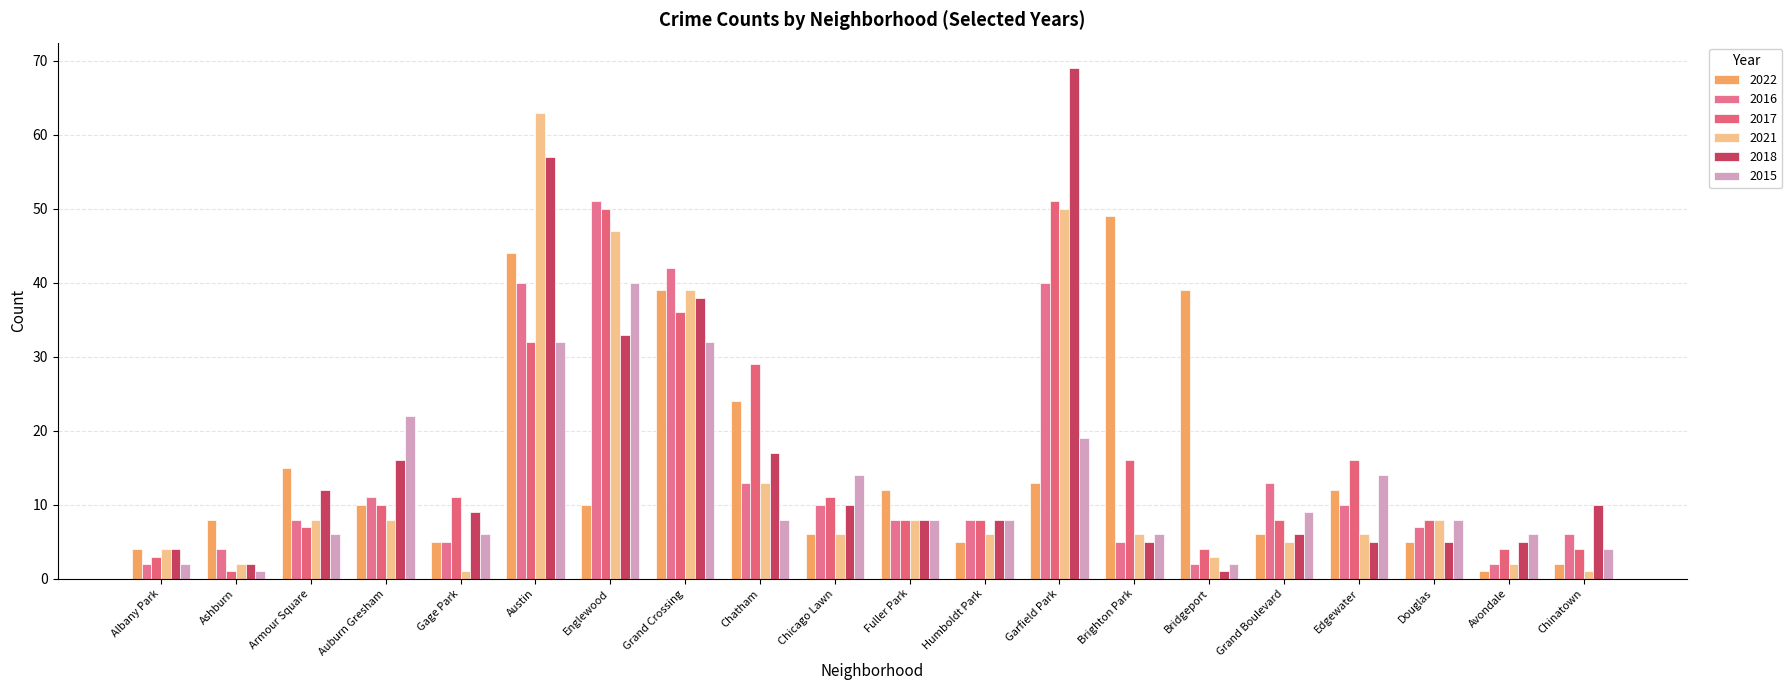

At which category is the sum across all series the highest?

Austin